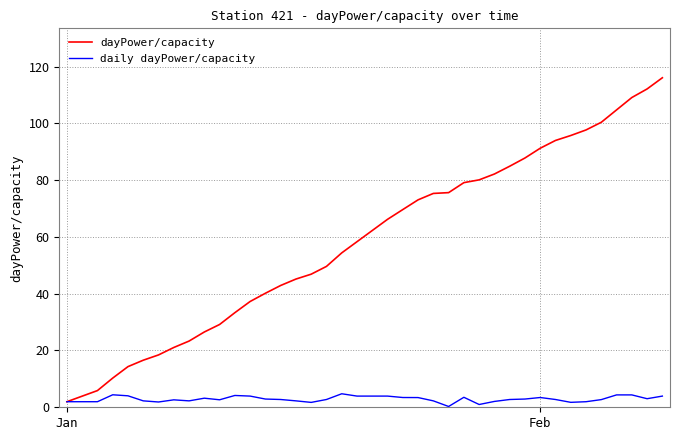

What is the difference between the second highest and minimum values in the dayPower/capacity series?

110.2